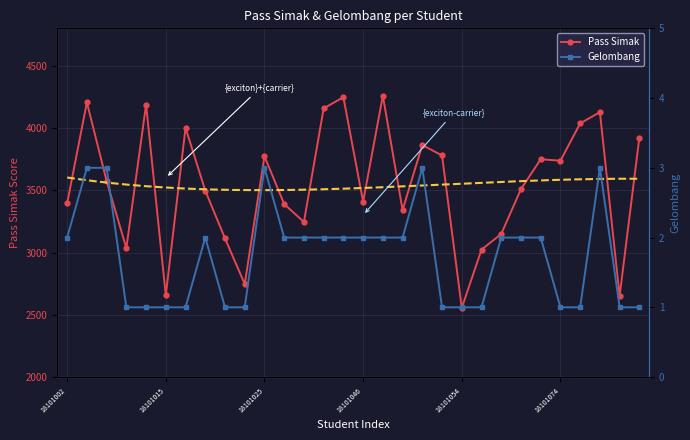

How many lines are shown in the chart?

2